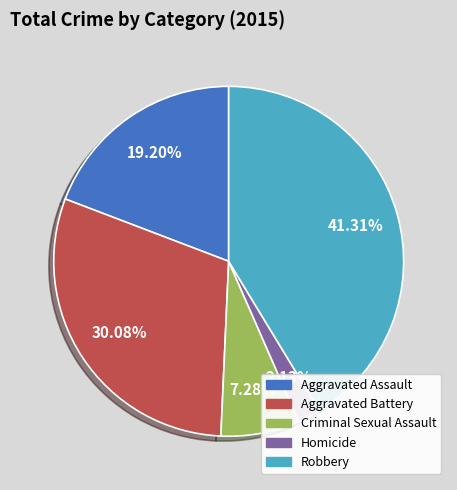

How many segments does this pie chart have?

5